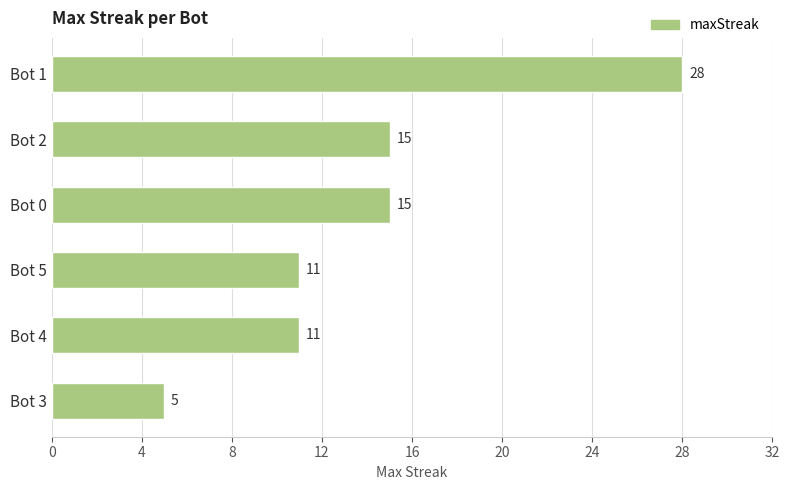

What is the change in value from Bot 1 to Bot 3?

-23